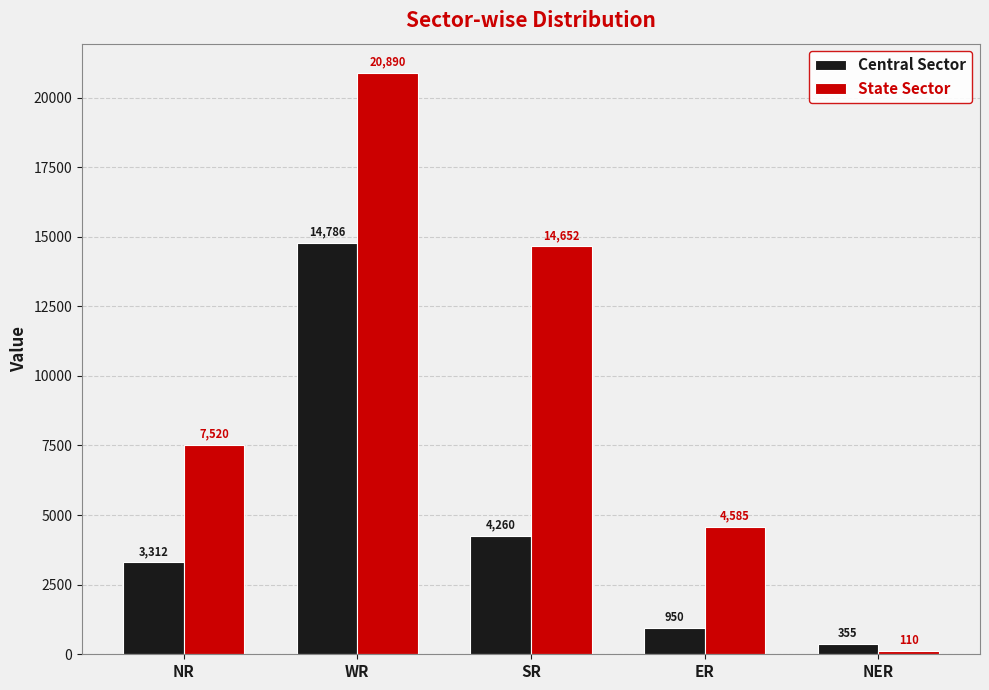

What is the total value across all series at SR?

18912